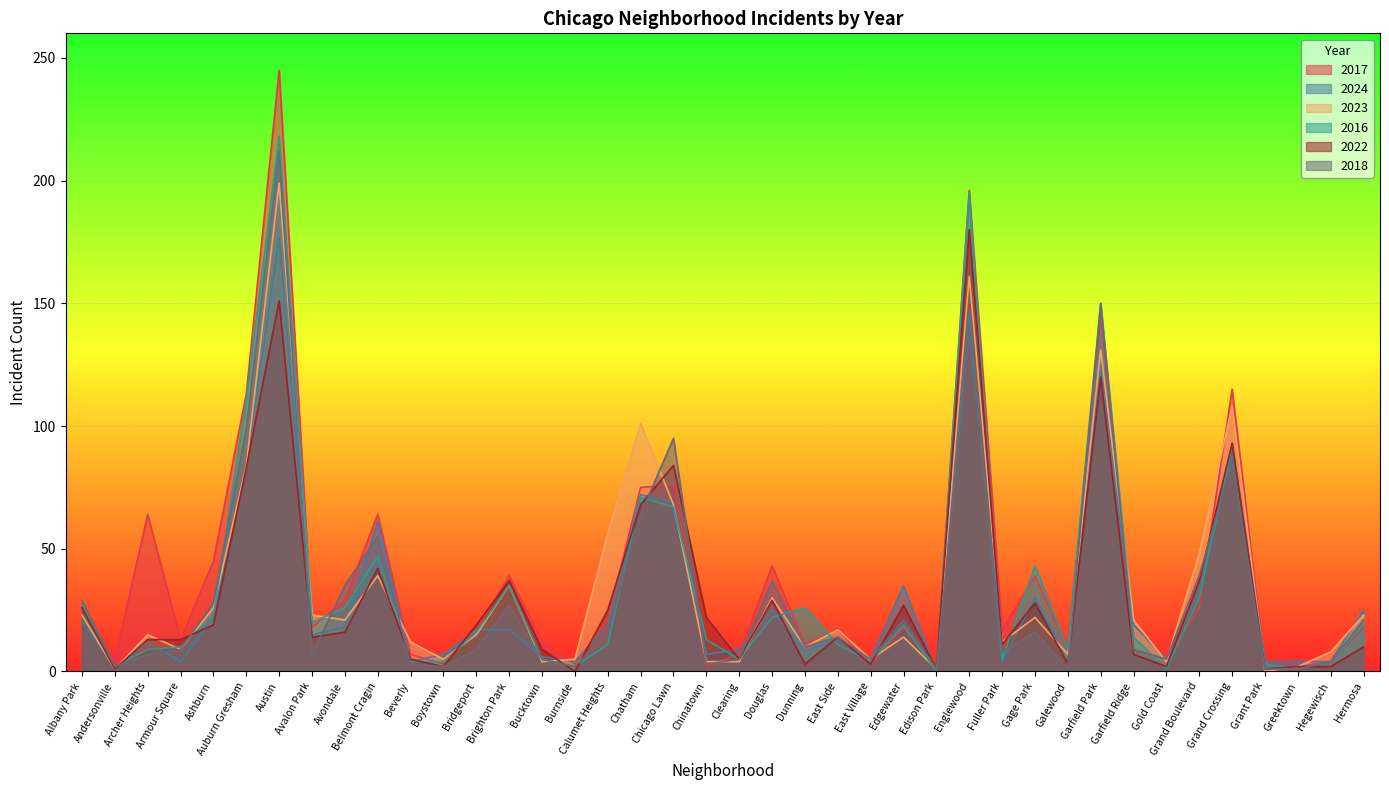

What position from the right is Chatham?

23